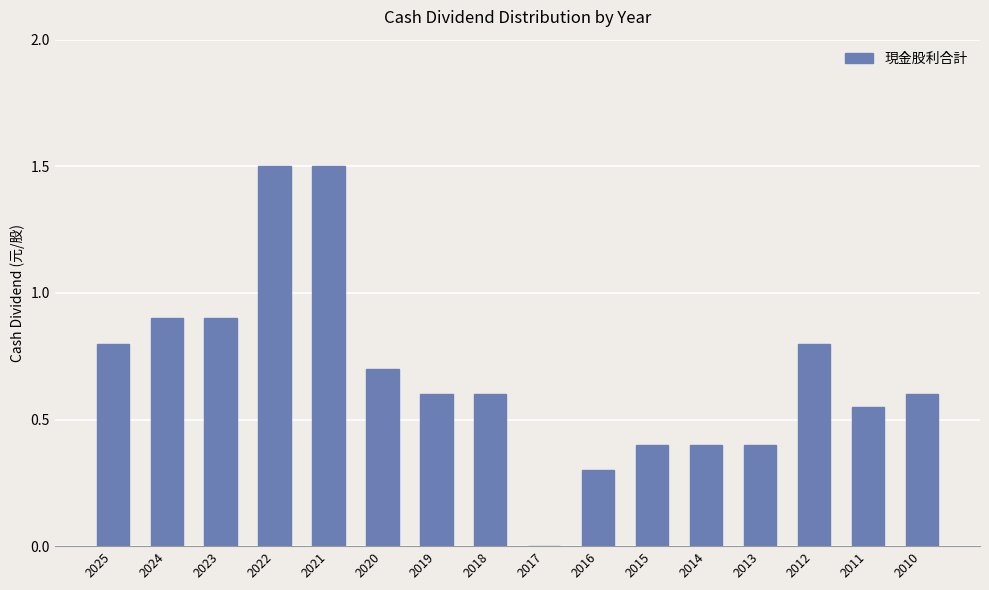

What is the change in value from 2025 to 2022?

+0.7